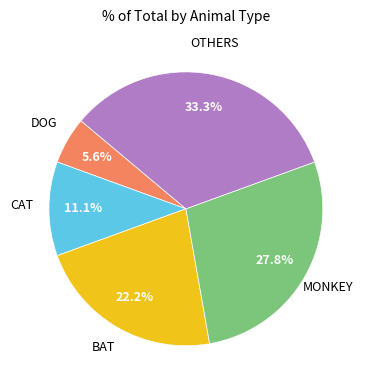

What percentage do MONKEY and OTHERS together represent?

61.1%